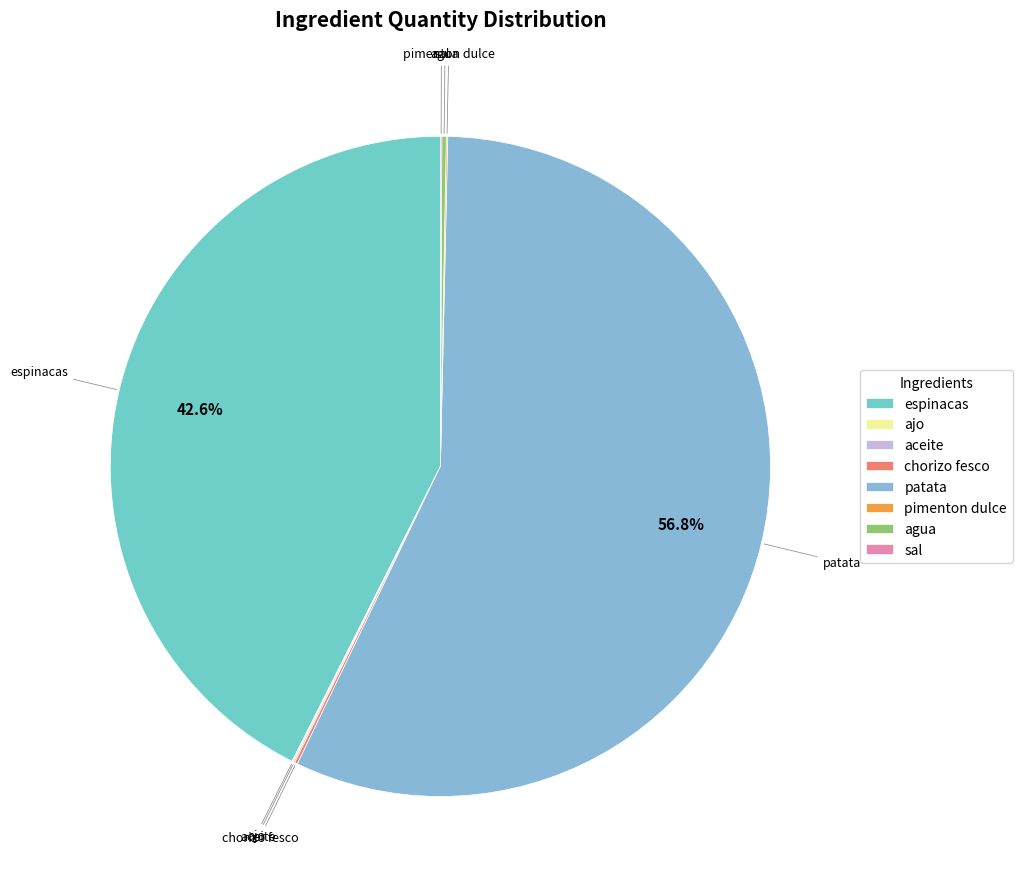

Which slice is the largest?

patata